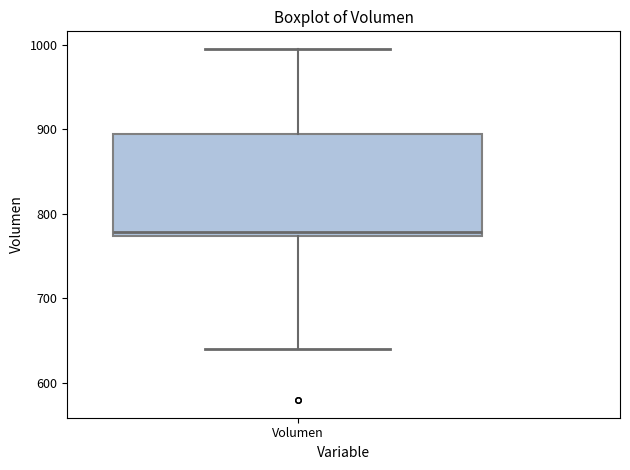

Transcribe this box plot: give where the median line is, the range the box spans, and where the two whiskers end, as read against the y-axis. The values are not printed on the chart, so give them approximately, as read against the axis.

median 780, box 770 to 890, whiskers 640 to 1000